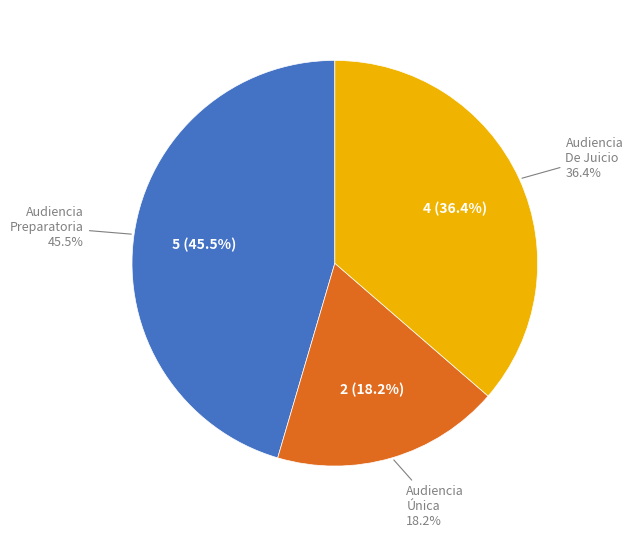

True or false: Audiencia Preparatoria accounts for 60% of the total.

False